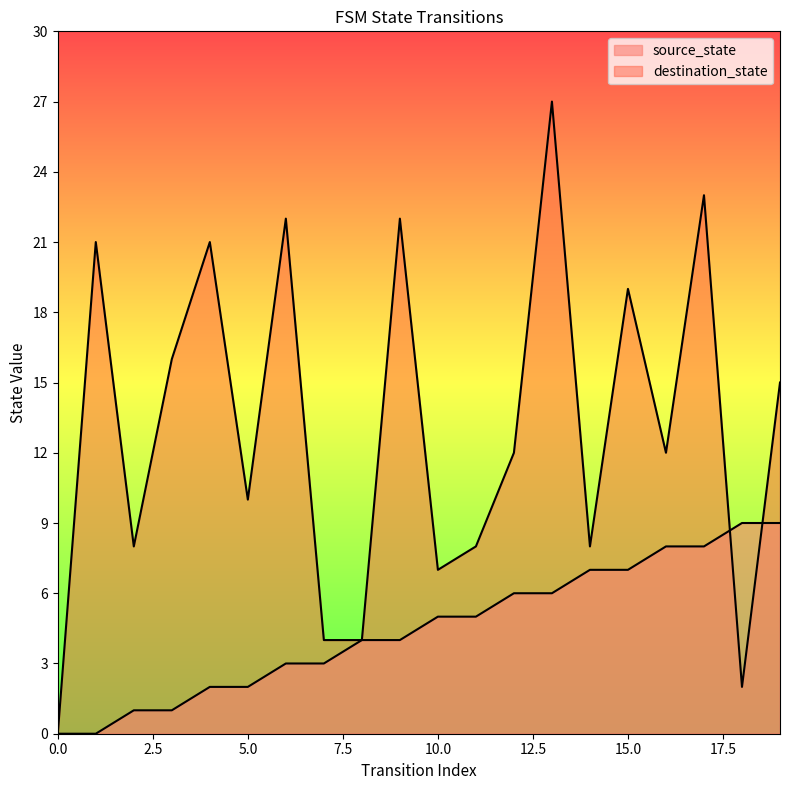

How many categories are shown in the chart?

20